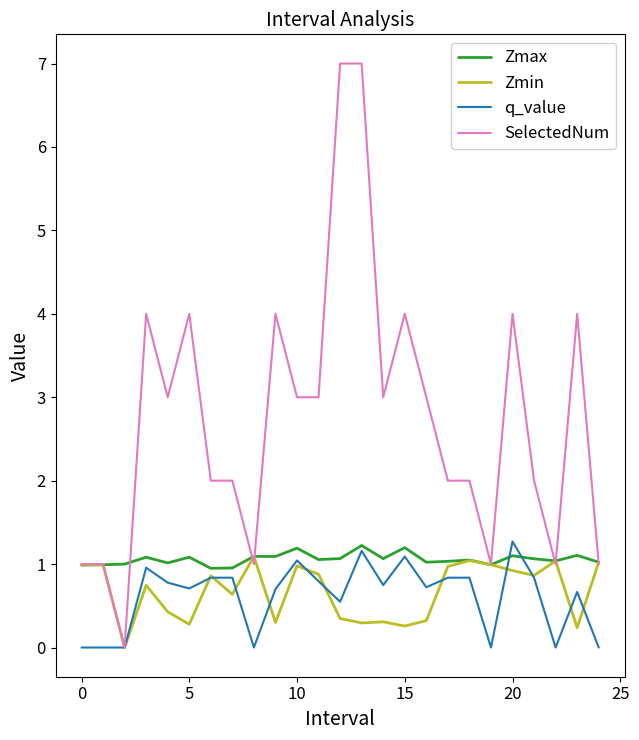

At how many categories does at least one series exceed 0?

25